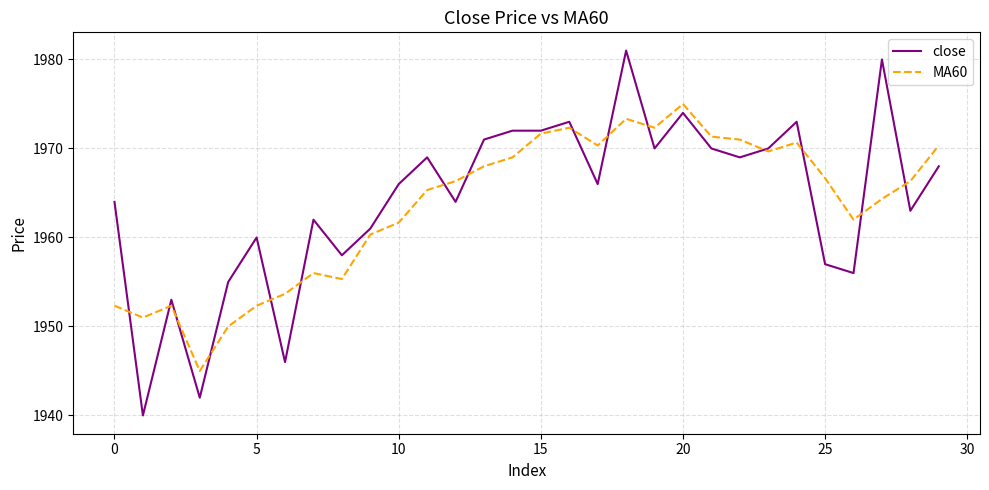

What is the maximum value for MA60?

1975.0